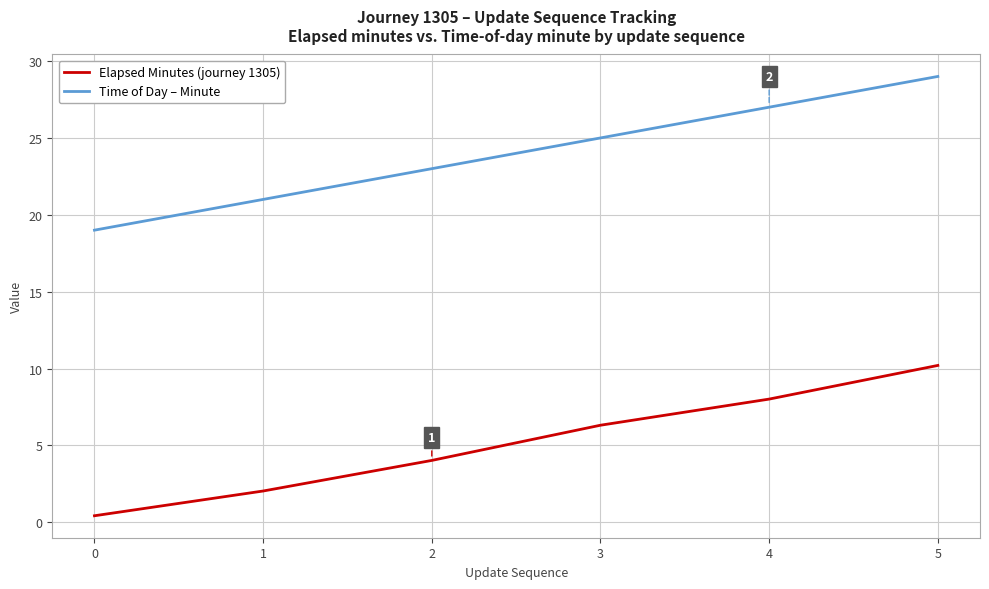

What is the sum of all Elapsed Minutes (journey 1305) values?

31.0